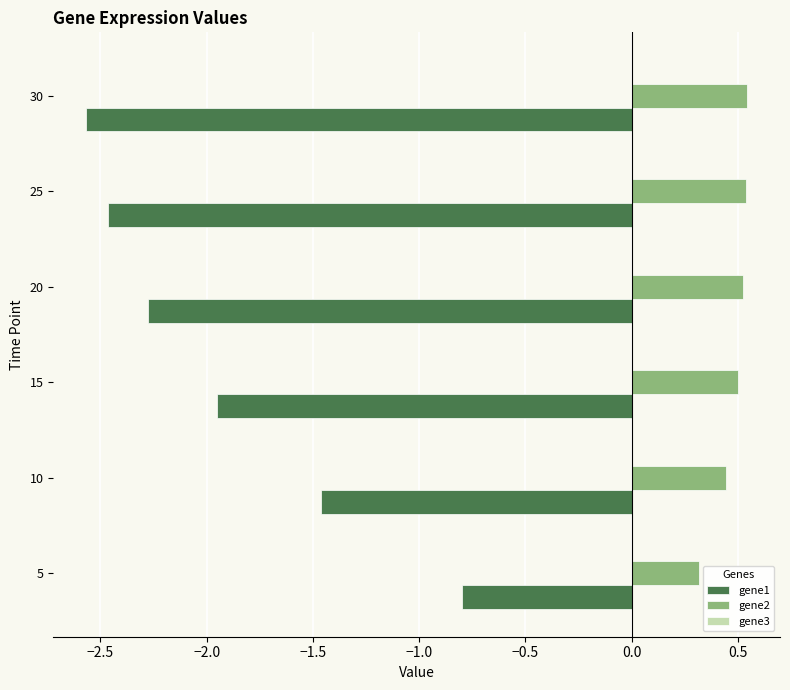

Which category has the highest value in the gene1 series?

5